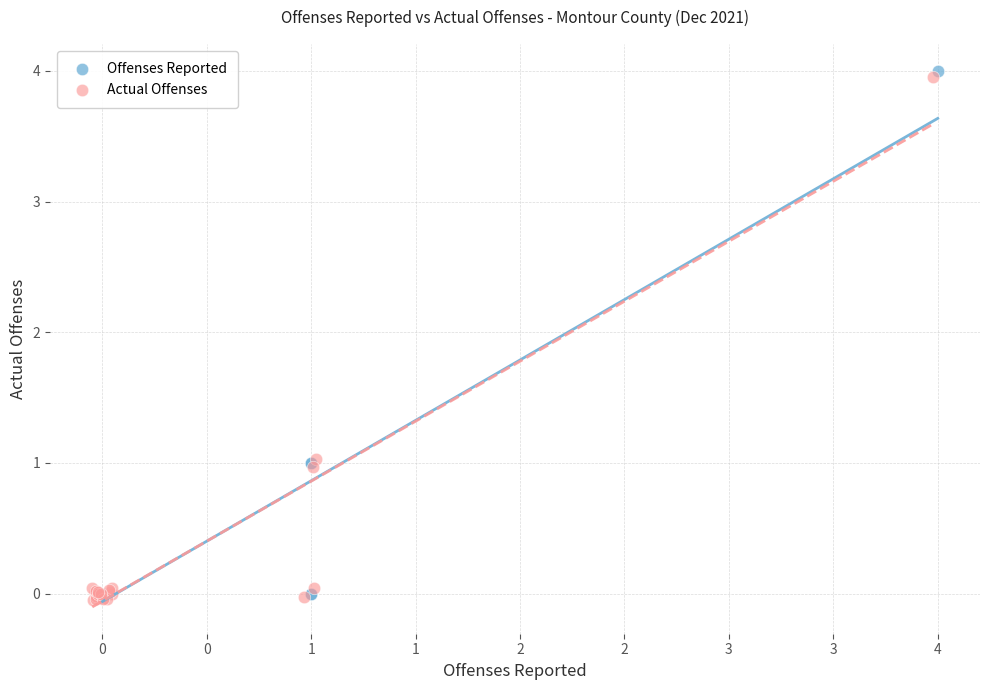

Which series has the widest spread of Y values?

Offenses Reported